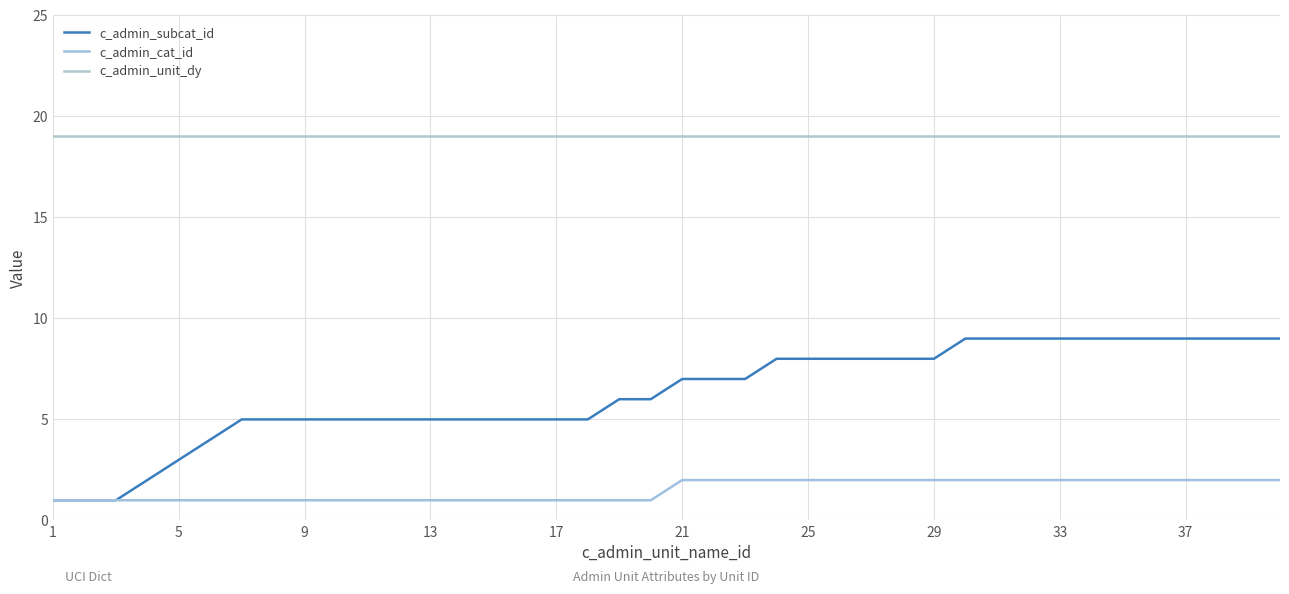

Does the chart display data point markers on the line(s)?

No